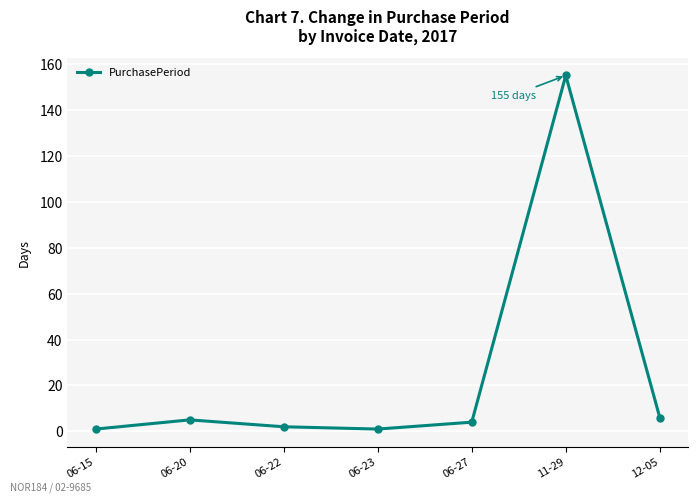

What is the average value?

25